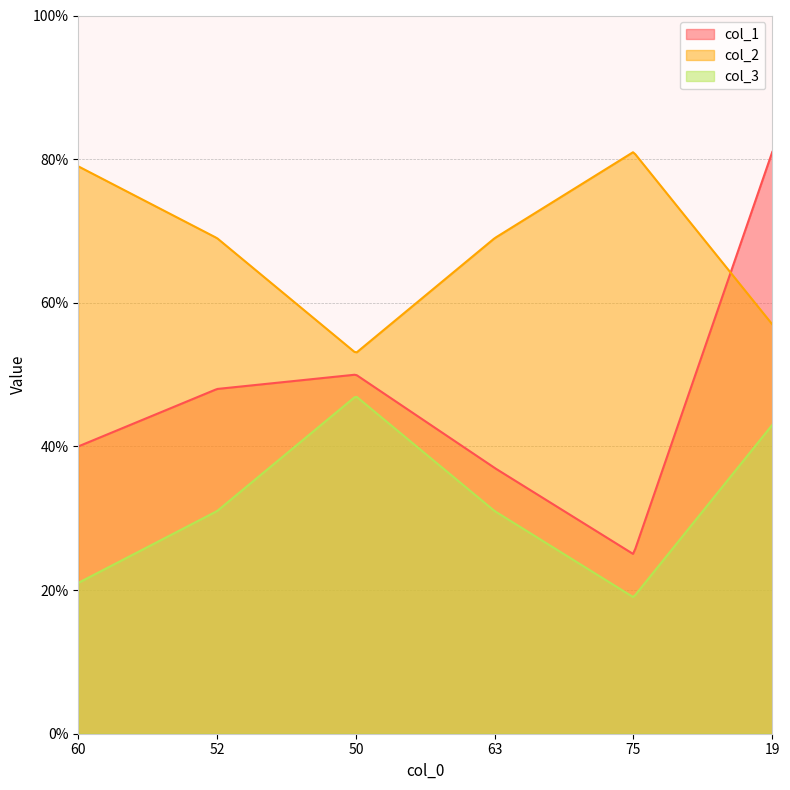

How many series are shown in this chart?

3